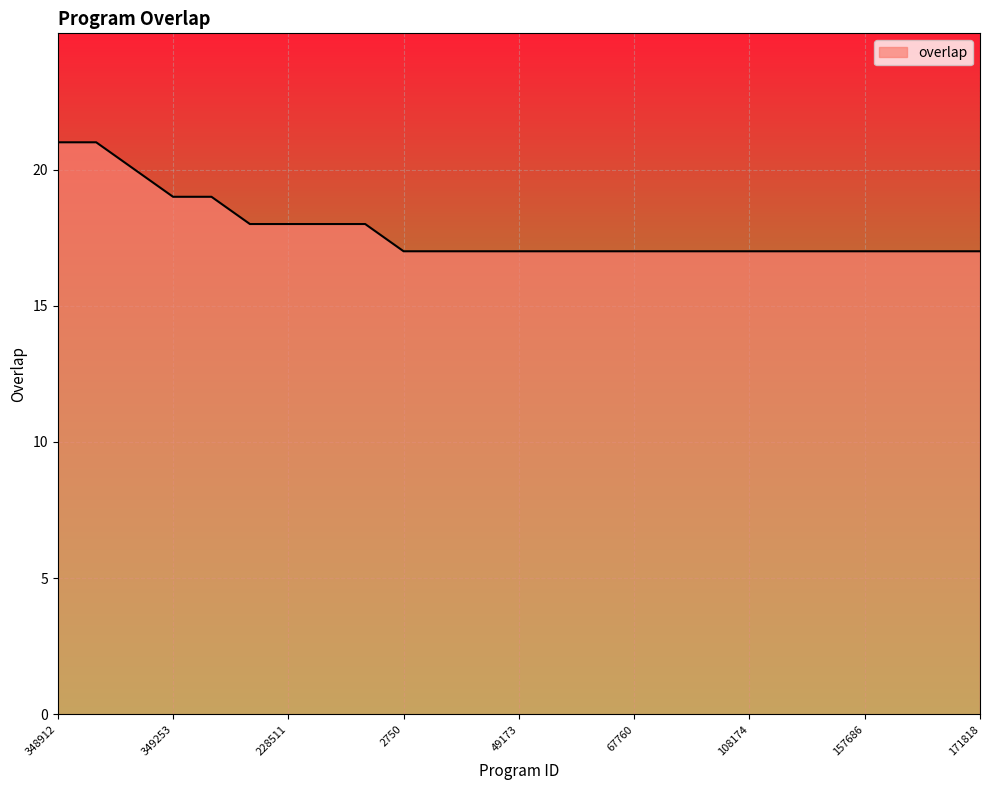

What is the minimum value shown in the chart?

17